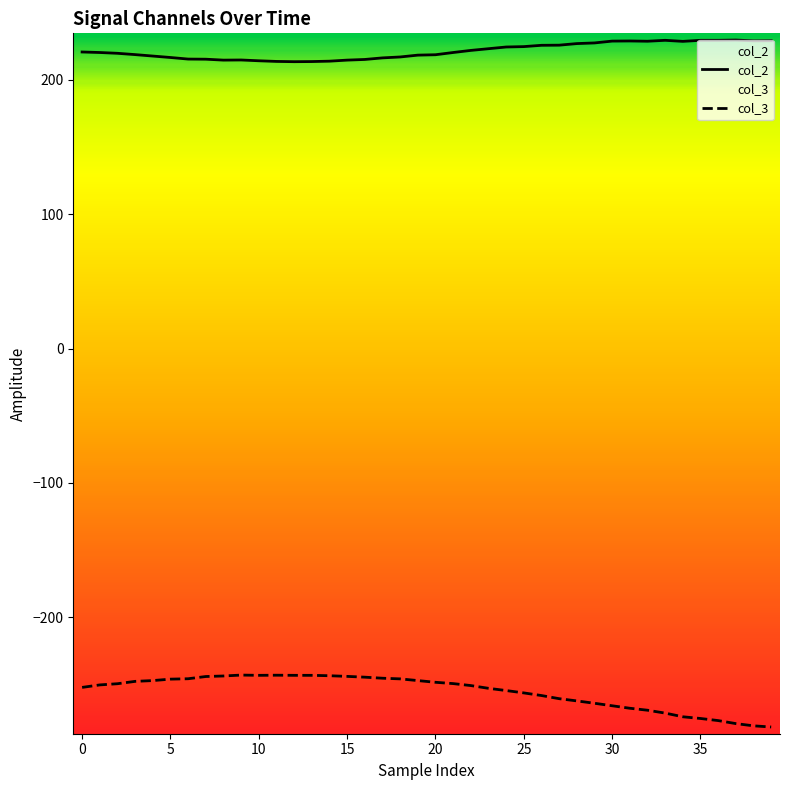

Rank the series by their maximum value, from lowest to highest.

col_3, col_2